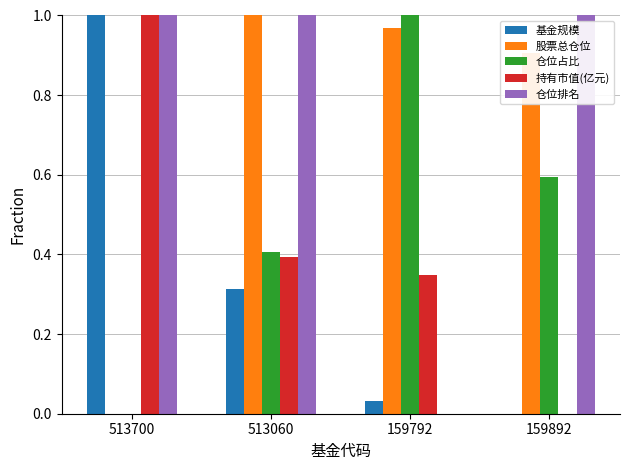

How many values in the 股票总仓位 series exceed 0?

3